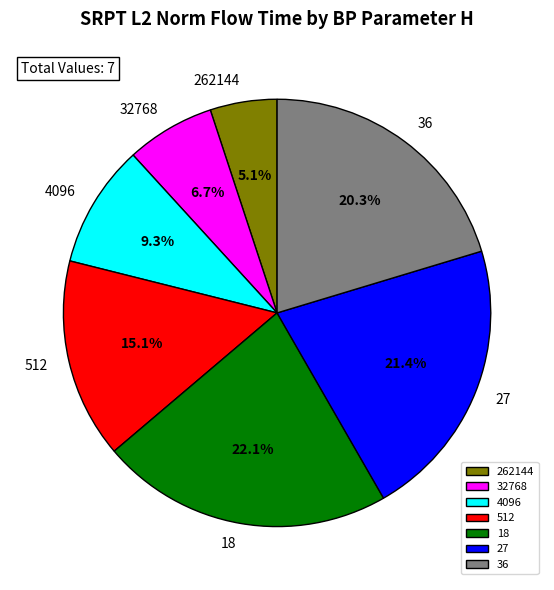

What is the smallest slice in the pie chart?

262144